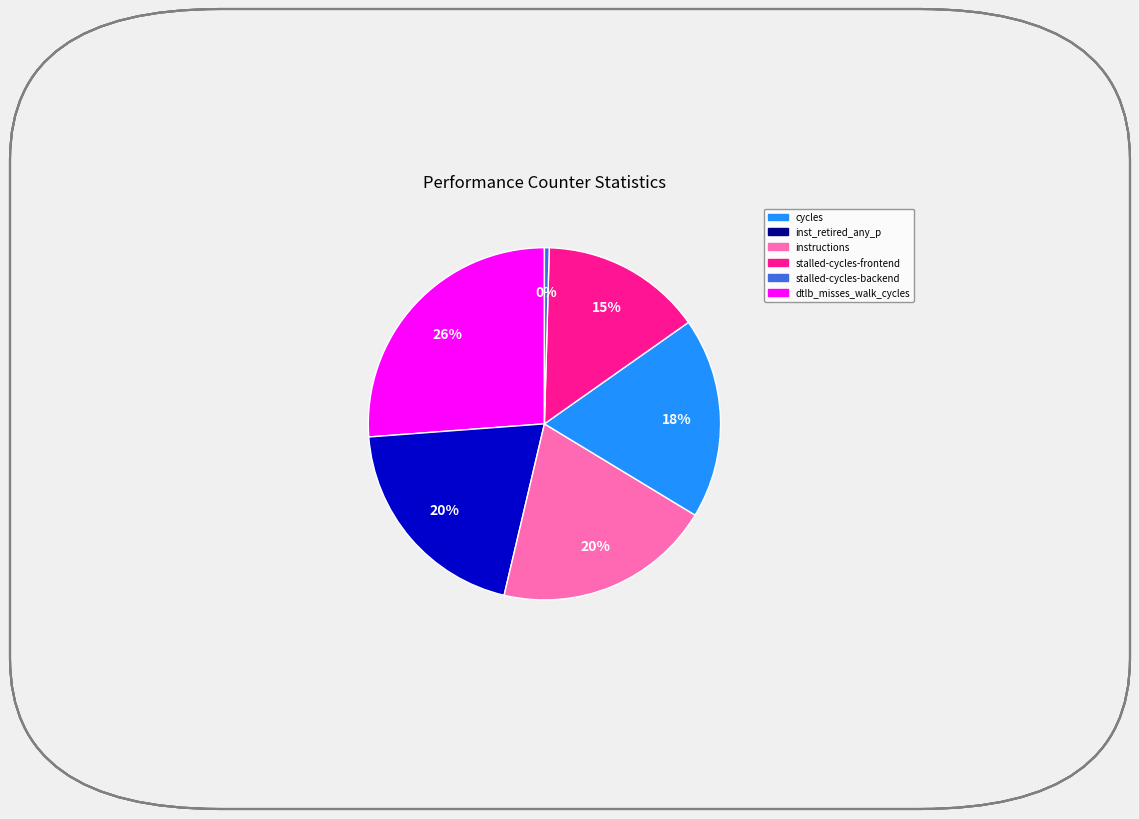

To the nearest percent, what is the difference between the largest and smallest slice percentages?

26%